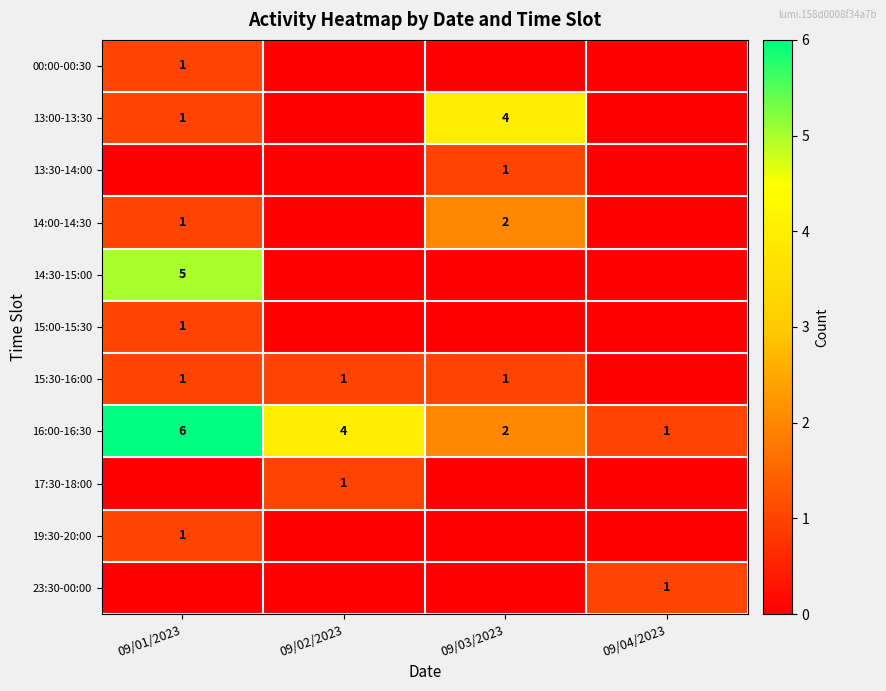

Between 09/03/2023 and 09/02/2023, which is larger?

09/03/2023